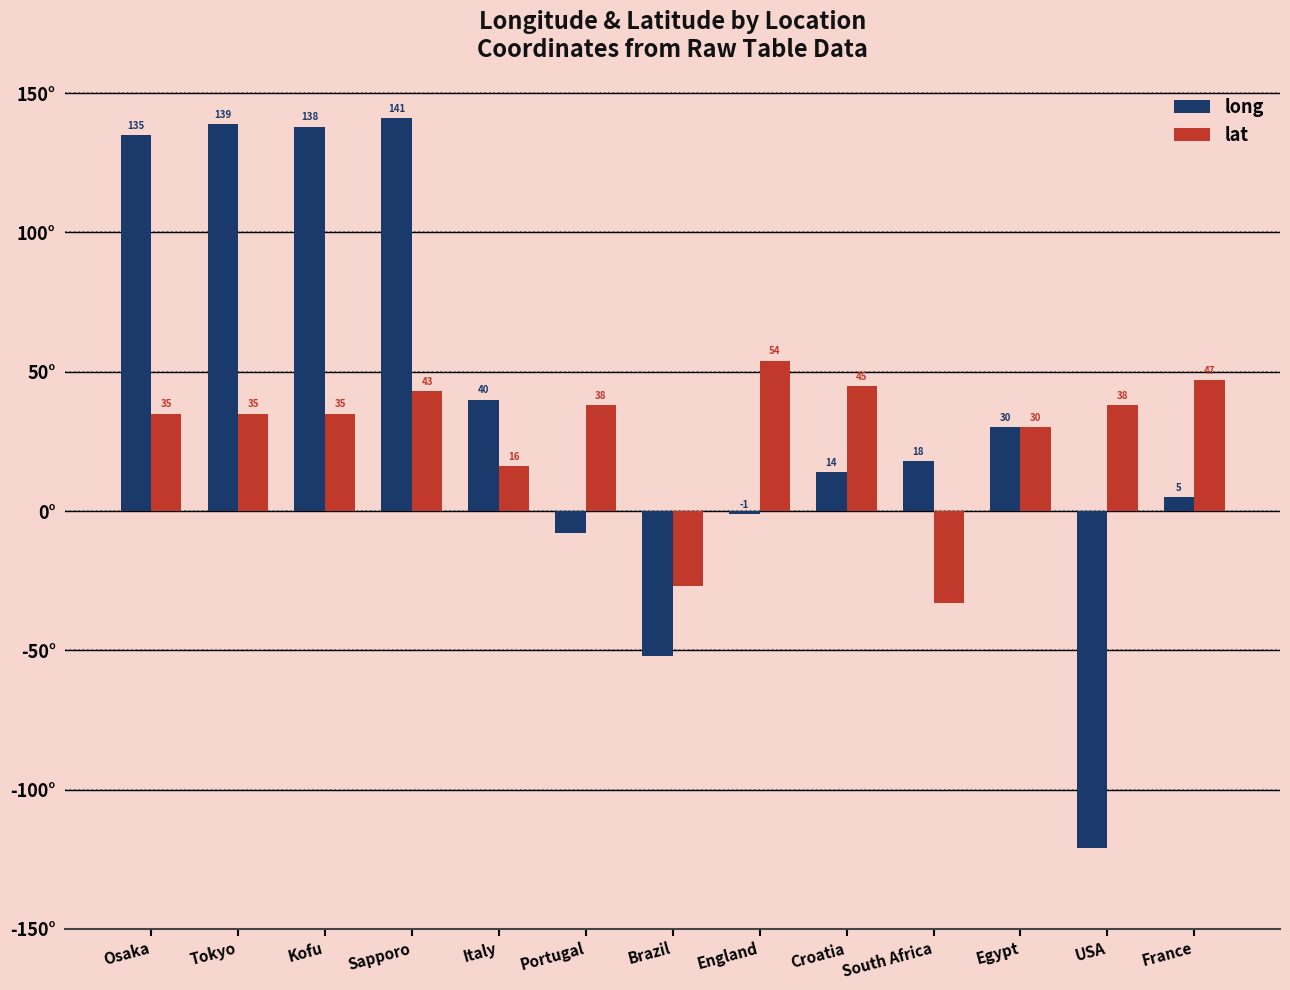

List the series in order of their overall mean, highest first.

long, lat